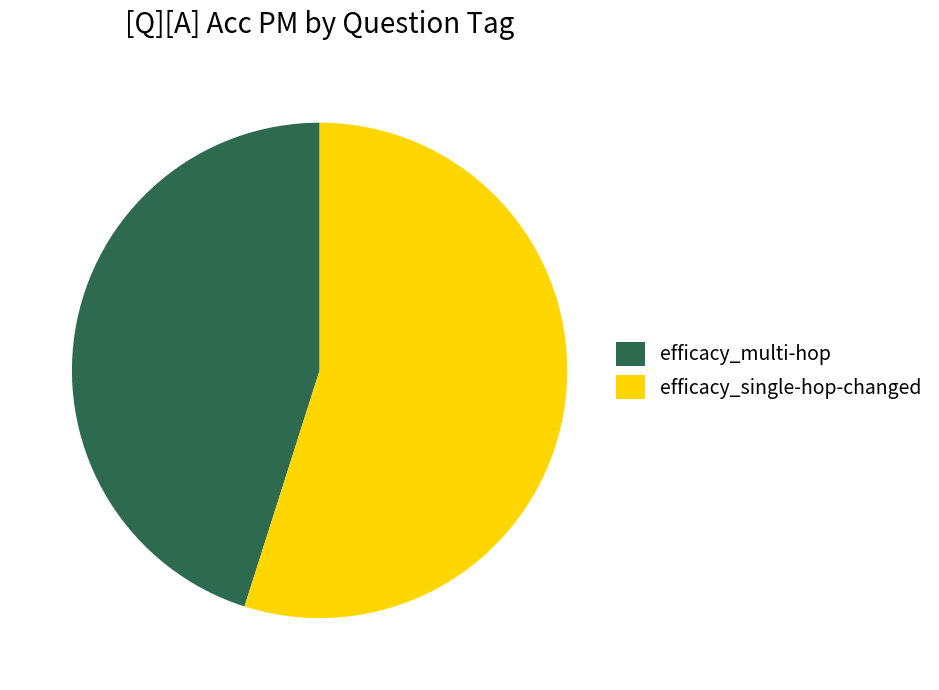

Rank the categories by value from lowest to highest.

efficacy_multi-hop, efficacy_single-hop-changed